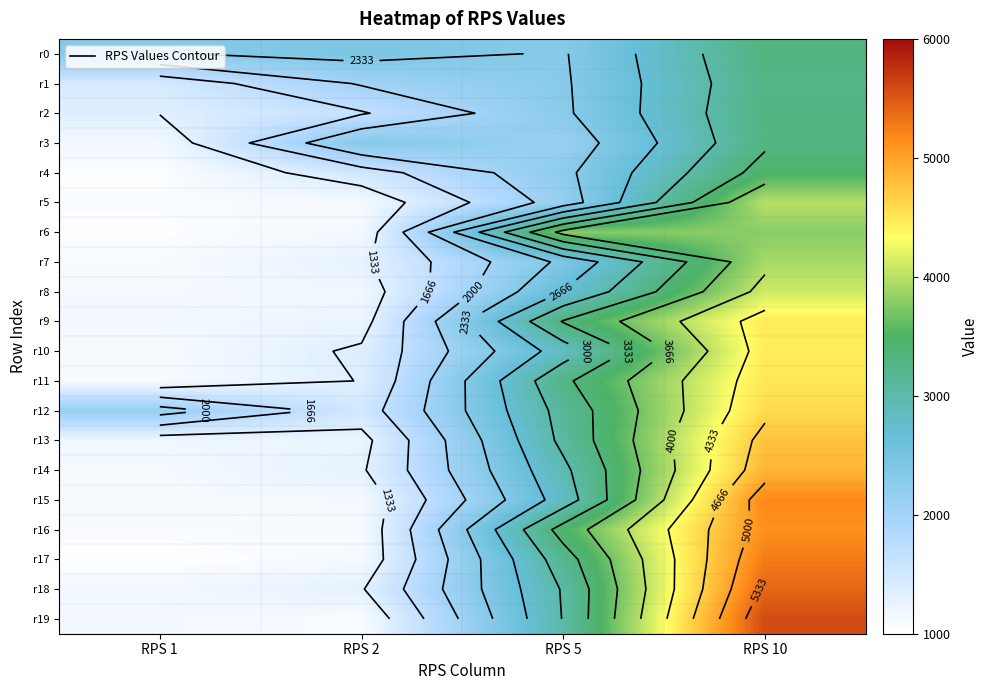

Is the value of r12 at RPS 10 greater than the value of r14 at RPS 2?

Yes